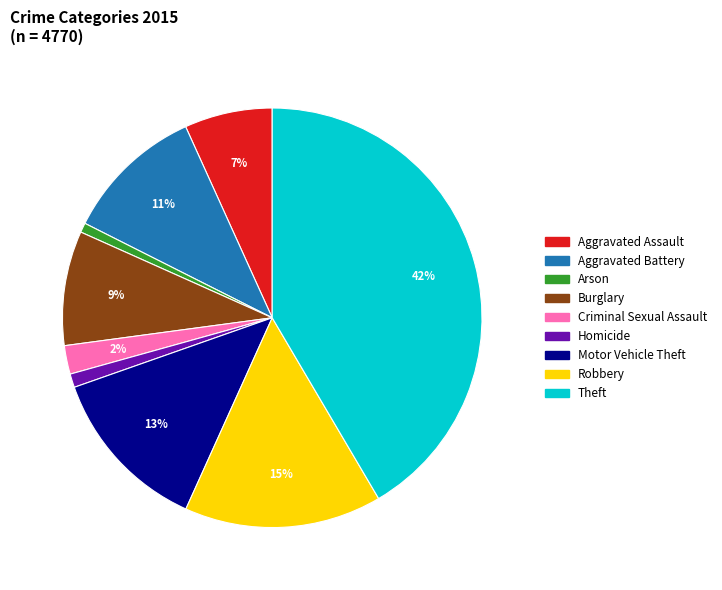

What percentage is the Criminal Sexual Assault slice, to the nearest percent?

2%